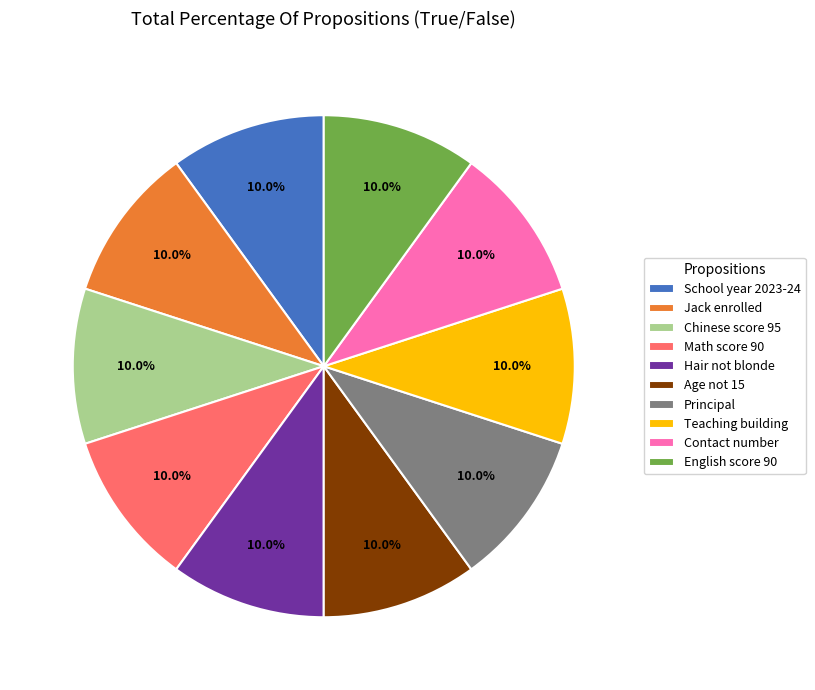

What percentage do Chinese score 95 and Principal together represent?

20.0%